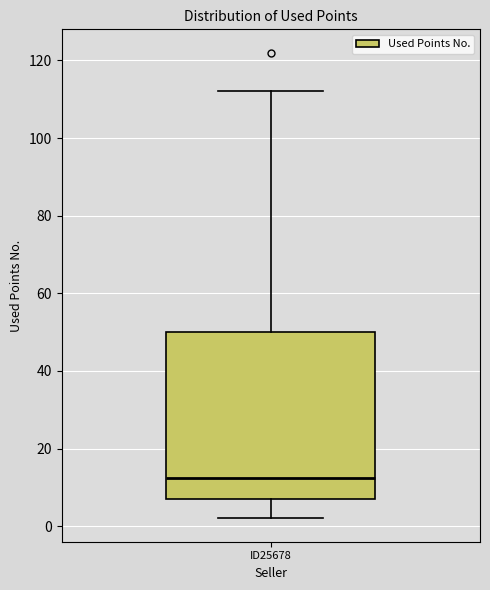

Where is the upper edge of the box for ID25678 on the y-axis? The values are not printed on the chart, so give them approximately, as read against the axis.

50